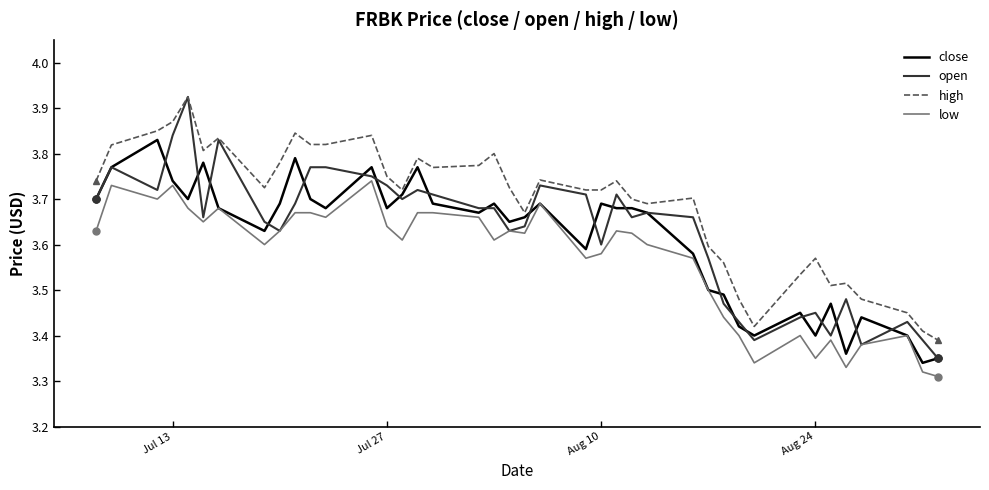

True or false: high has more than 2 points higher than both neighbors.

True